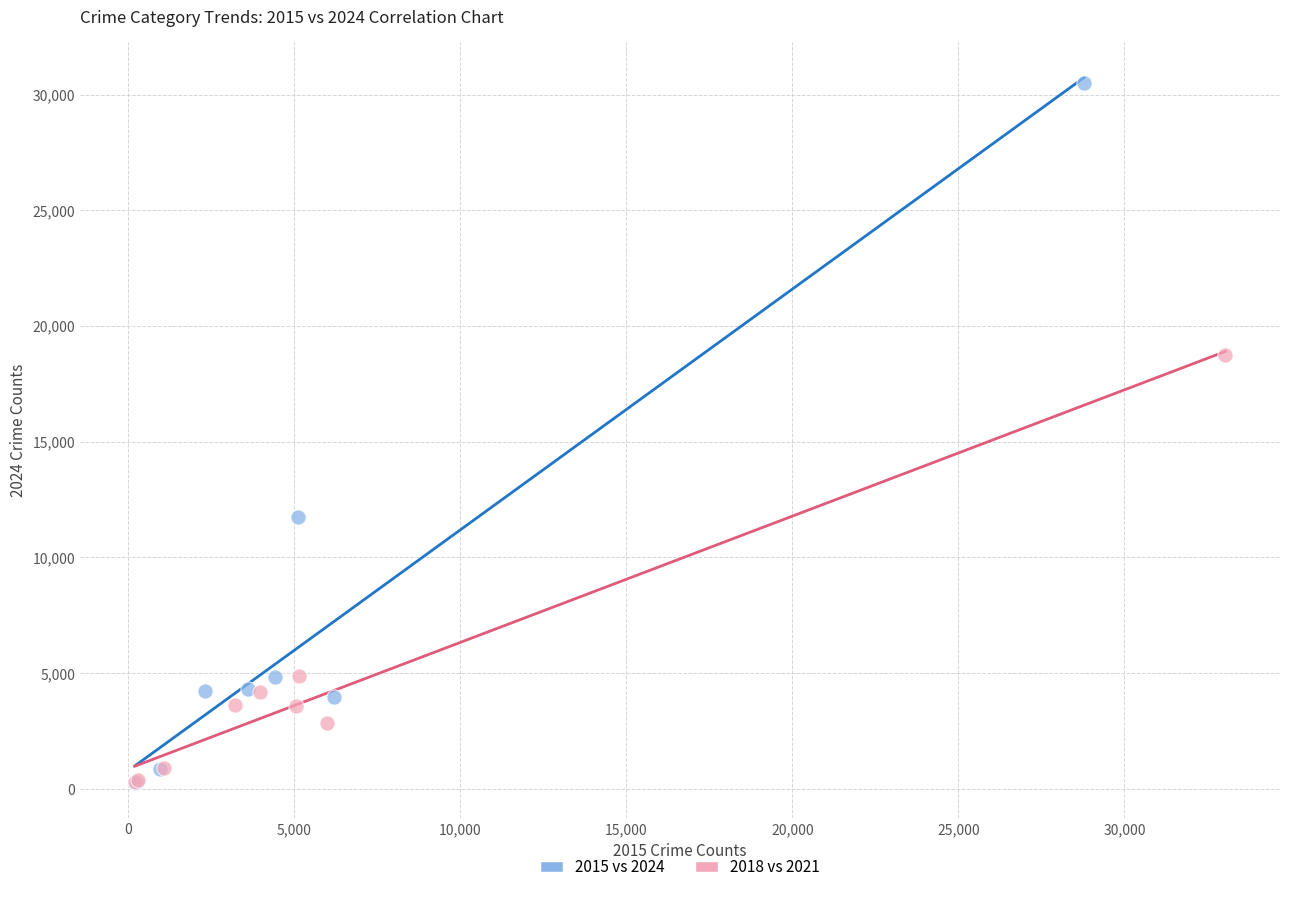

Which series reaches the maximum Y coordinate?

2015 vs 2024